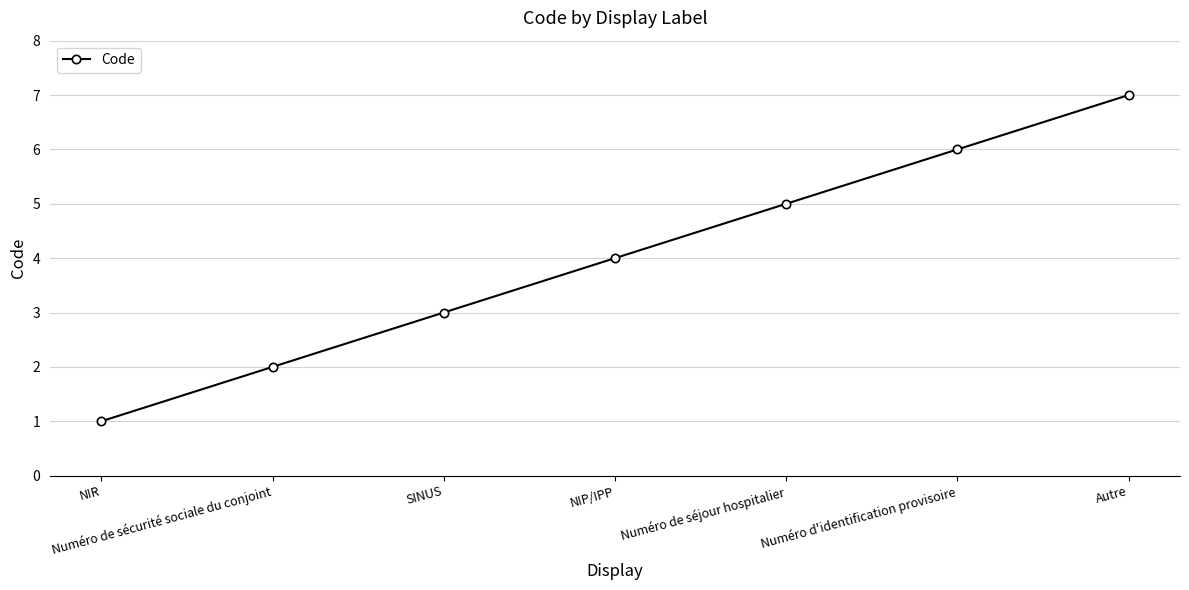

True or false: the data has more than 2 interior local peaks.

False